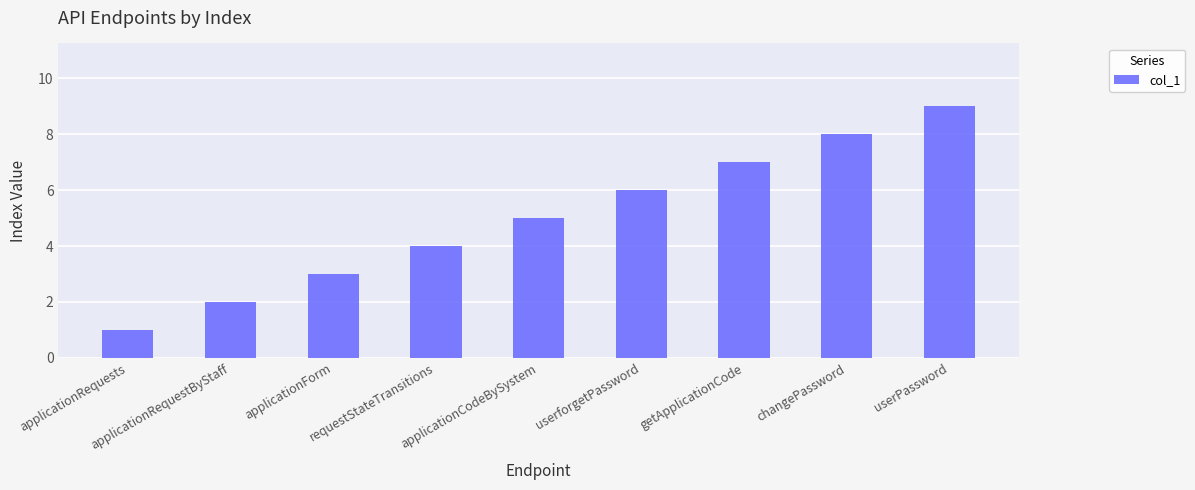

What is the average value?

5